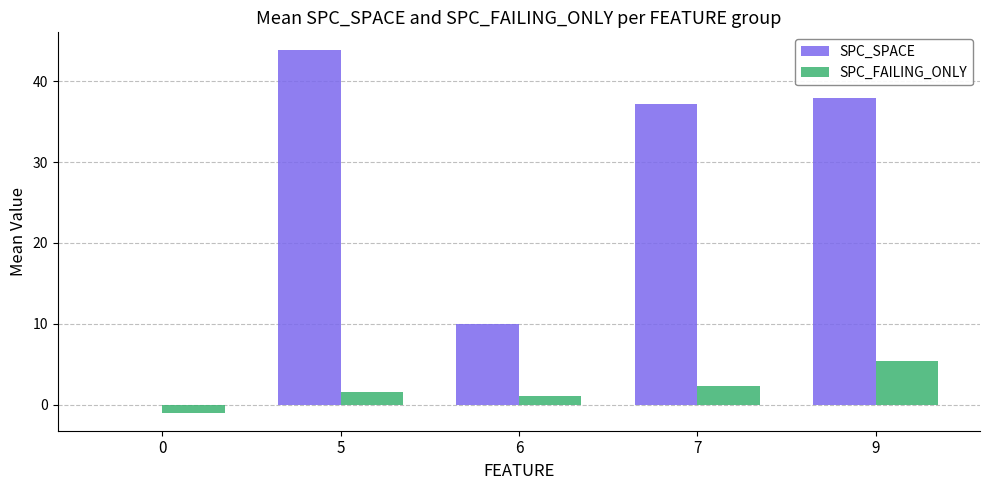

What is the maximum value shown in the chart?

43.8